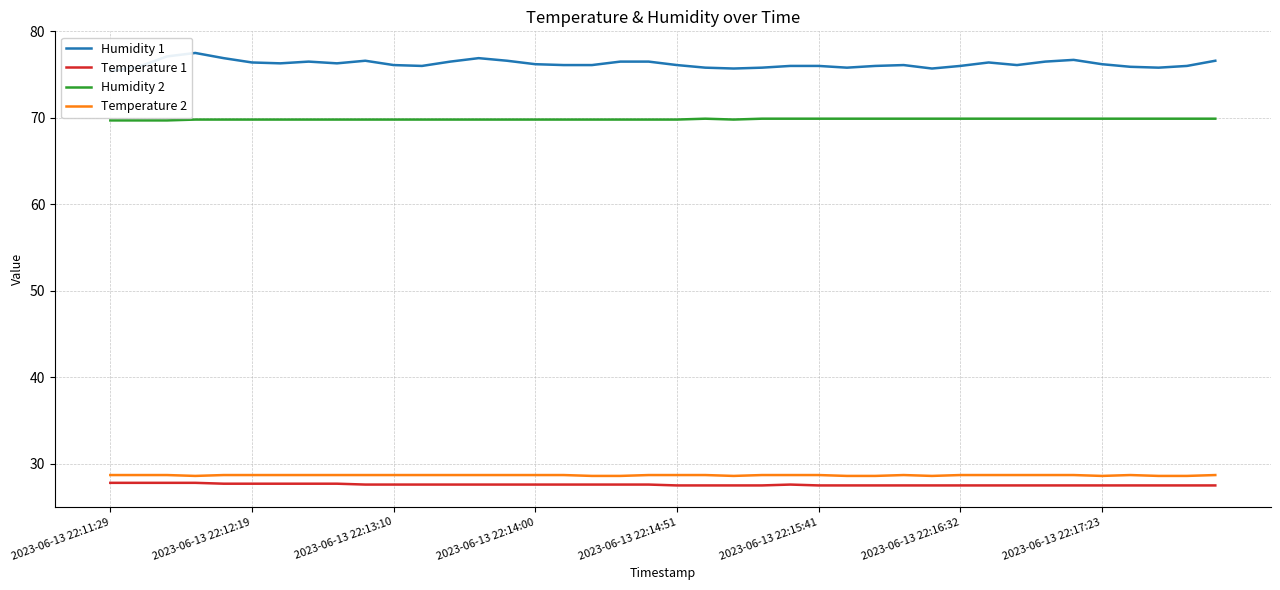

What value does the Humidity 2 series have at 8?

69.8